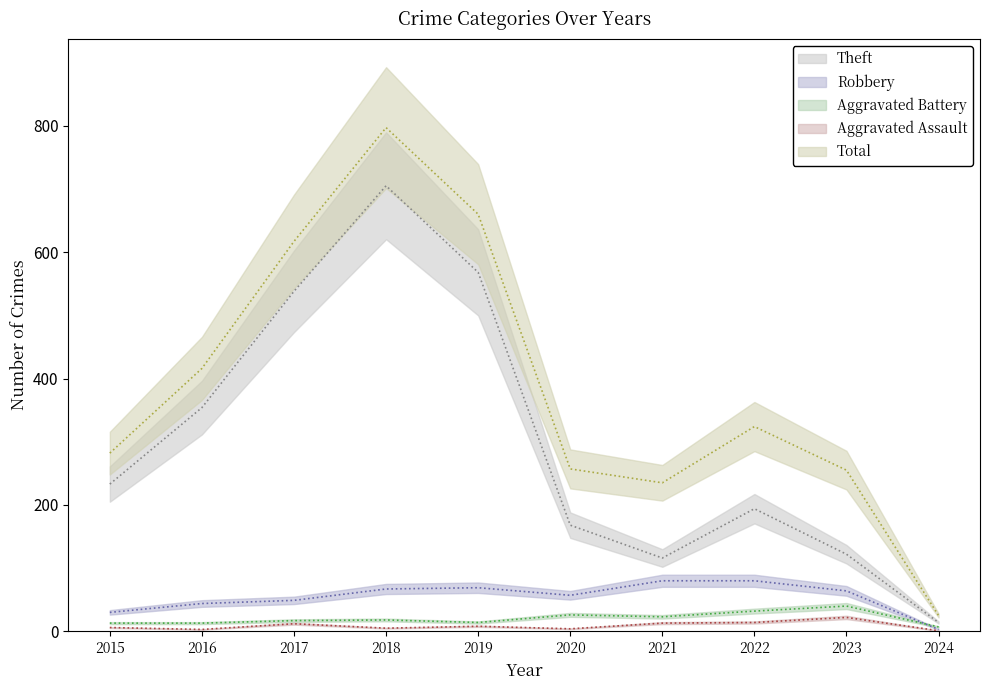

At which label does Aggravated Assault first exceed 8?

2017